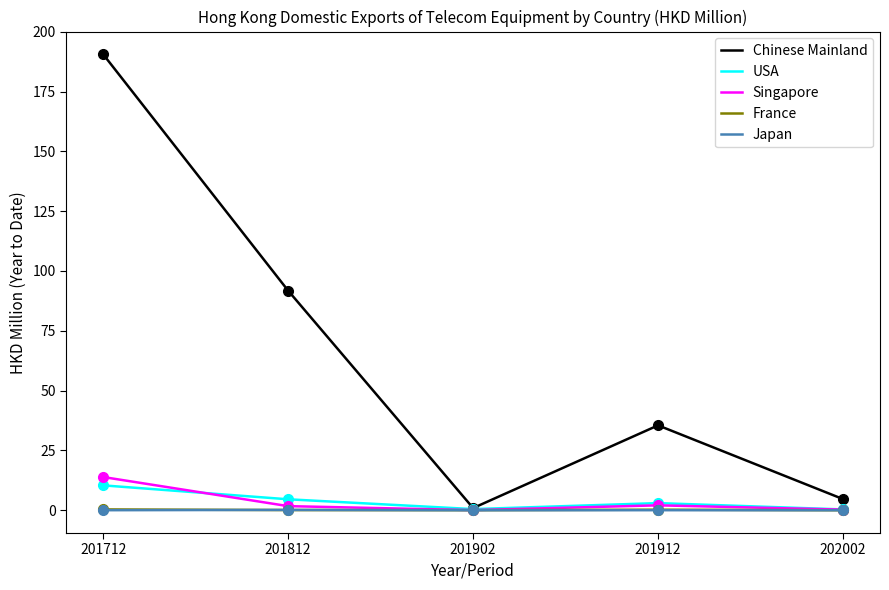

At which category is the sum across all series the highest?

201712